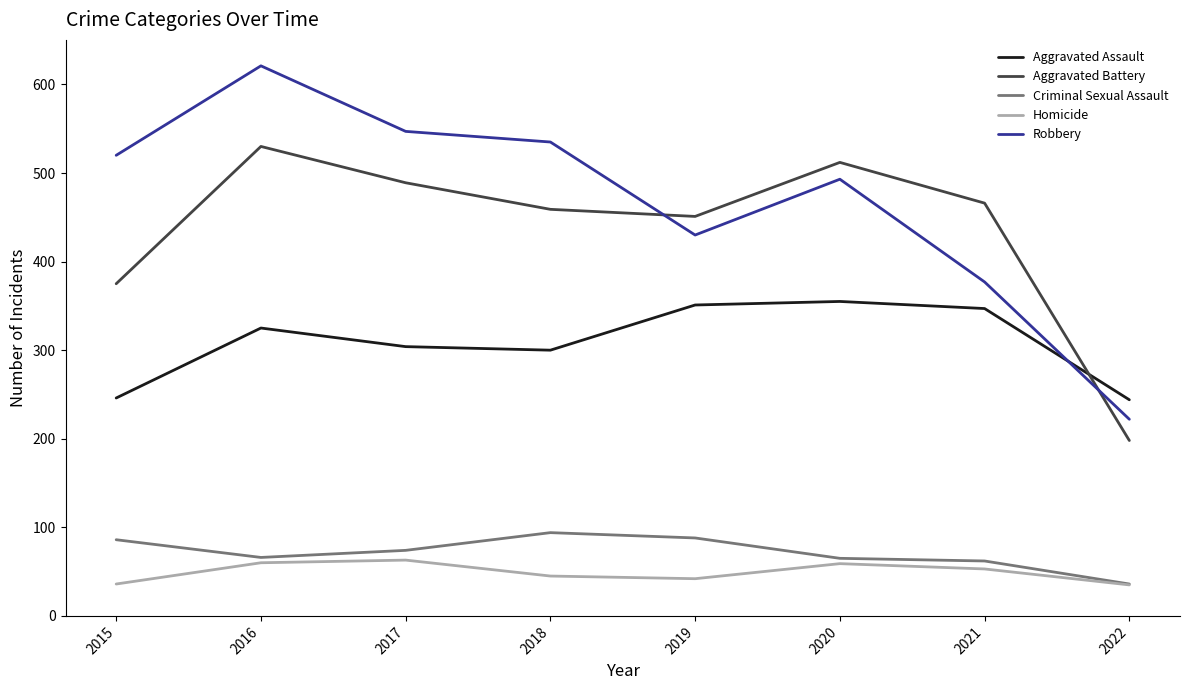

Read the Robbery value at 2019.

430